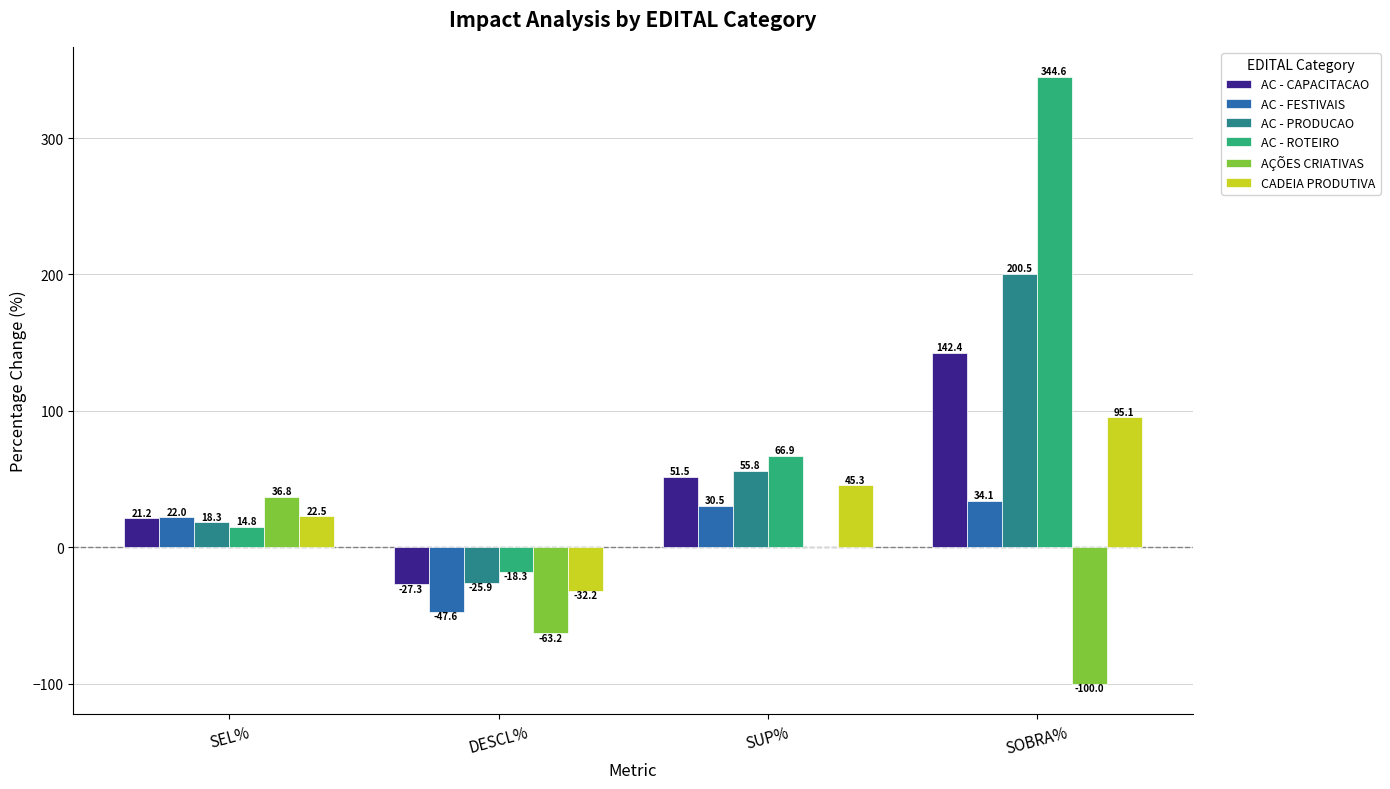

Count the number of categories in the chart.

4